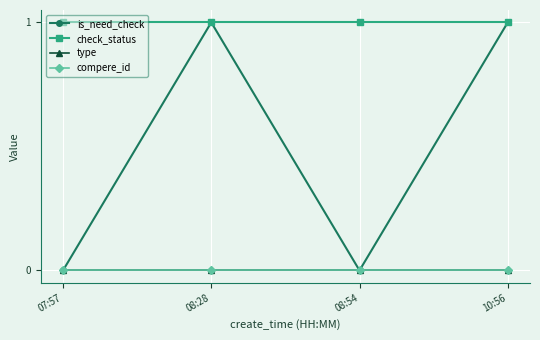

What is the label of the 3rd point from the right?

08:28